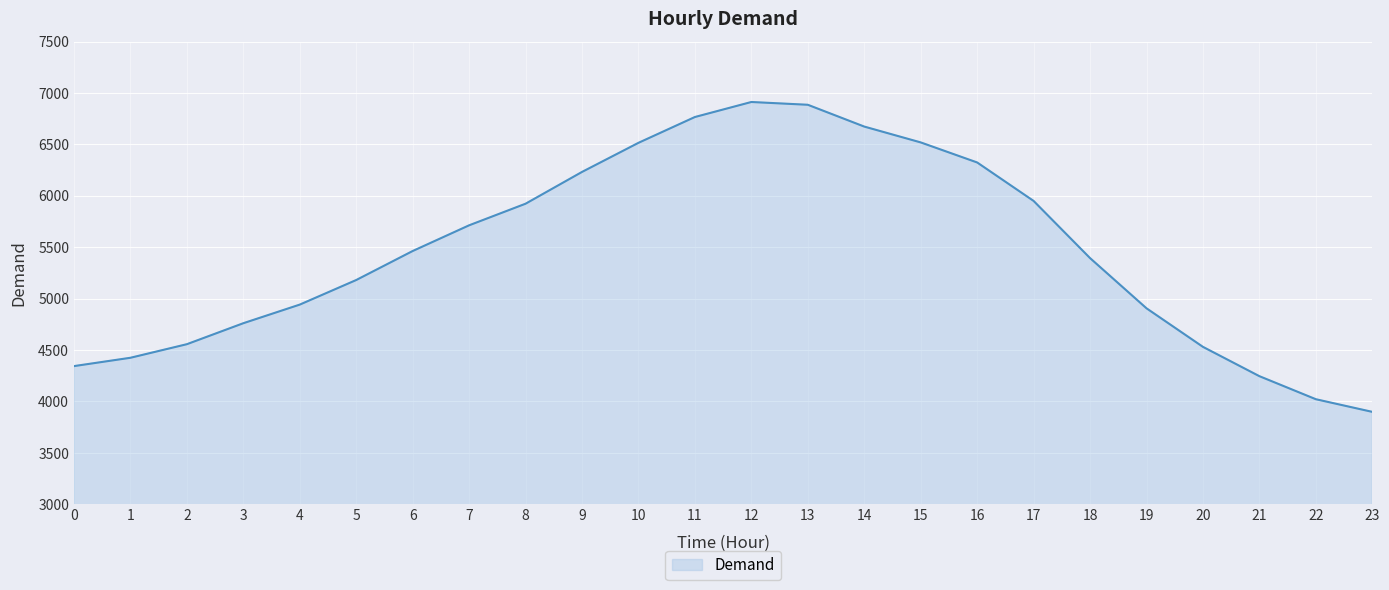

What is the change in value from 11 to 16?

-442